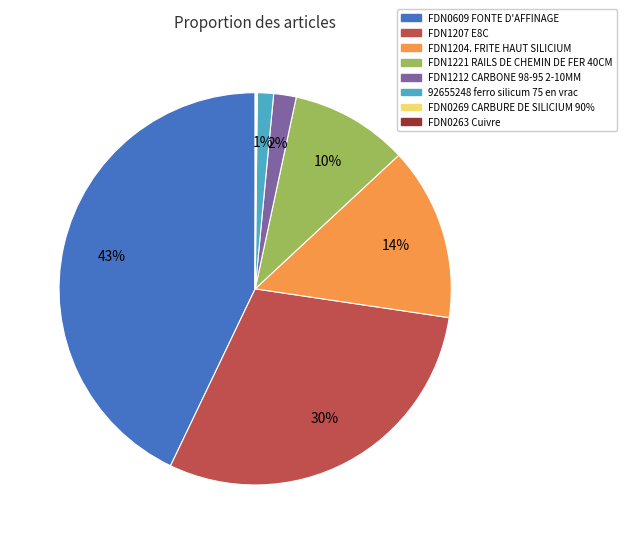

Is there any slice that represents more than half of the pie?

No